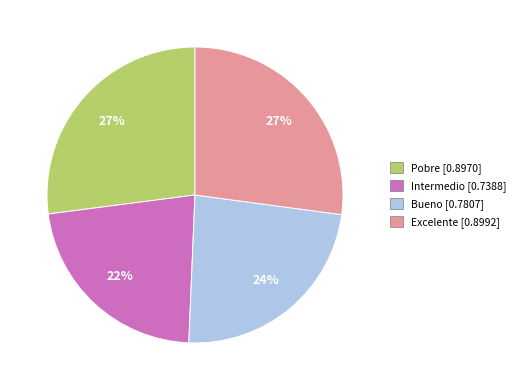

Count the number of slices in the pie.

4